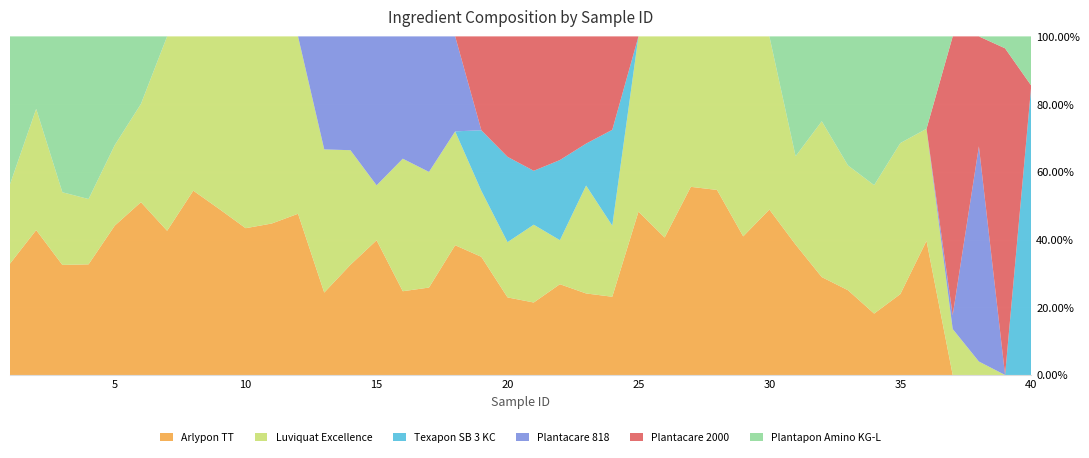

Reading left to right, transcribe all the data shown in this chart.

Arlypon TT: 3.7	4.7	3.3	5.4	5.1	6.0	2.9	5.1	2.8	2.3	4.1	5.0	2.5	4.9	5.7	2.8	4.4	5.9	3.4	3.5	3.1	5.0	3.8	4.8	3.4	3.8	4.4	5.7	2.6	4.3	4.7	3.1	3.4	2.6	3.1	3.9	0.0	0.0	0.0	0.0
Luviquat Excellence: 2.6	3.9	2.2	3.2	2.7	3.4	3.9	4.3	3.0	3.0	5.0	5.5	4.4	5.1	2.3	4.4	5.8	5.2	1.9	2.5	3.3	2.4	5.0	4.4	3.7	5.5	3.5	4.7	3.8	4.5	3.2	4.9	5.0	5.4	5.8	3.2	3.6	1.0	0.0	0.0
Texapon SB 3 KC: 0.0	0.0	0.0	0.0	0.0	0.0	0.0	0.0	0.0	0.0	0.0	0.0	0.0	0.0	0.0	0.0	0.0	0.0	1.7	3.9	2.3	4.4	2.0	5.9	0.0	0.0	0.0	0.0	0.0	0.0	0.0	0.0	0.0	0.0	0.0	0.0	0.0	0.0	0.0	9.1
Plantacare 818: 0.0	0.0	0.0	0.0	0.0	0.0	0.0	0.0	0.0	0.0	0.0	0.0	3.4	5.1	6.3	4.0	6.8	4.3	0.0	0.0	0.0	0.0	0.0	0.0	0.0	0.0	0.0	0.0	0.0	0.0	0.0	0.0	0.0	0.0	0.0	0.0	1.1	15.6	0.0	0.0
Plantacare 2000: 0.0	0.0	0.0	0.0	0.0	0.0	0.0	0.0	0.0	0.0	0.0	0.0	0.0	0.0	0.0	0.0	0.0	0.0	2.7	5.4	5.7	6.8	5.0	5.7	0.0	0.0	0.0	0.0	0.0	0.0	0.0	0.0	0.0	0.0	0.0	0.0	21.5	8.0	20.2	0.0
Plantapon Amino KG-L: 4.9	2.3	4.7	7.9	3.7	2.4	0.0	0.0	0.0	0.0	0.0	0.0	0.0	0.0	0.0	0.0	0.0	0.0	0.0	0.0	0.0	0.0	0.0	0.0	0.0	0.0	0.0	0.0	0.0	0.0	4.4	2.7	5.2	6.3	4.1	2.7	0.0	0.0	0.7	1.5